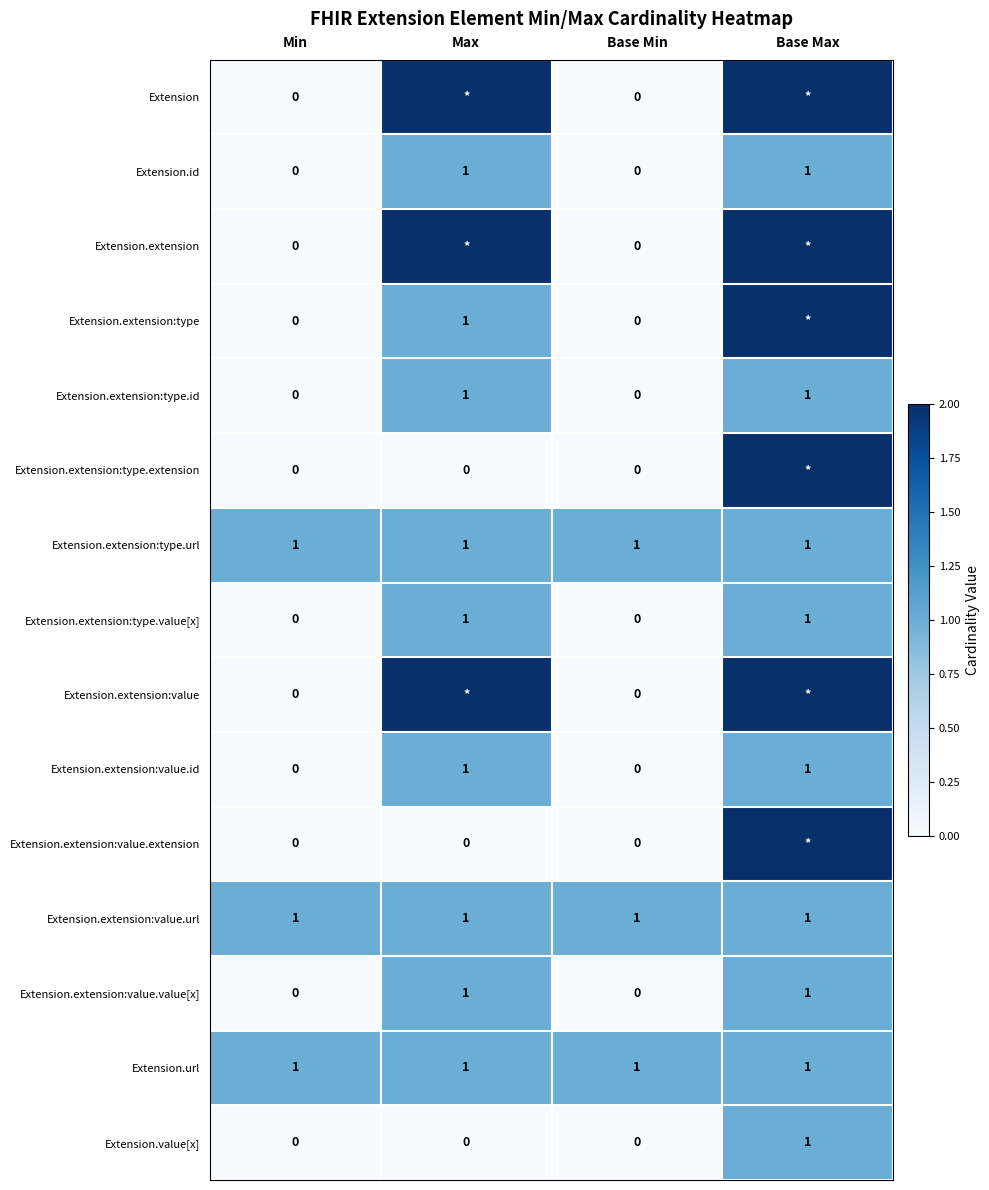

Is it true that Extension.url equals 1 at Min?

True